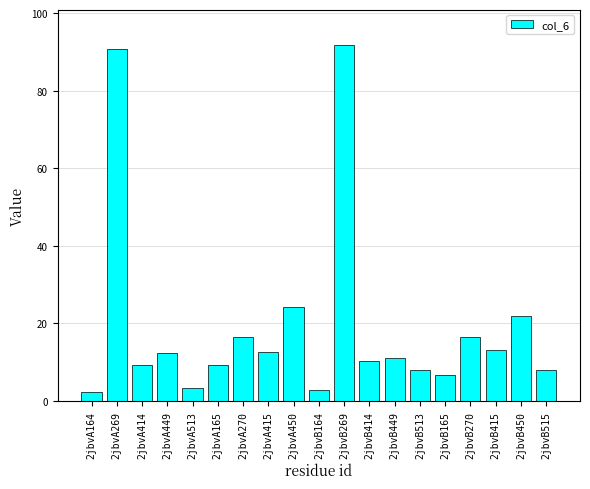

What is the value of the 8th bar from the left?

12.6